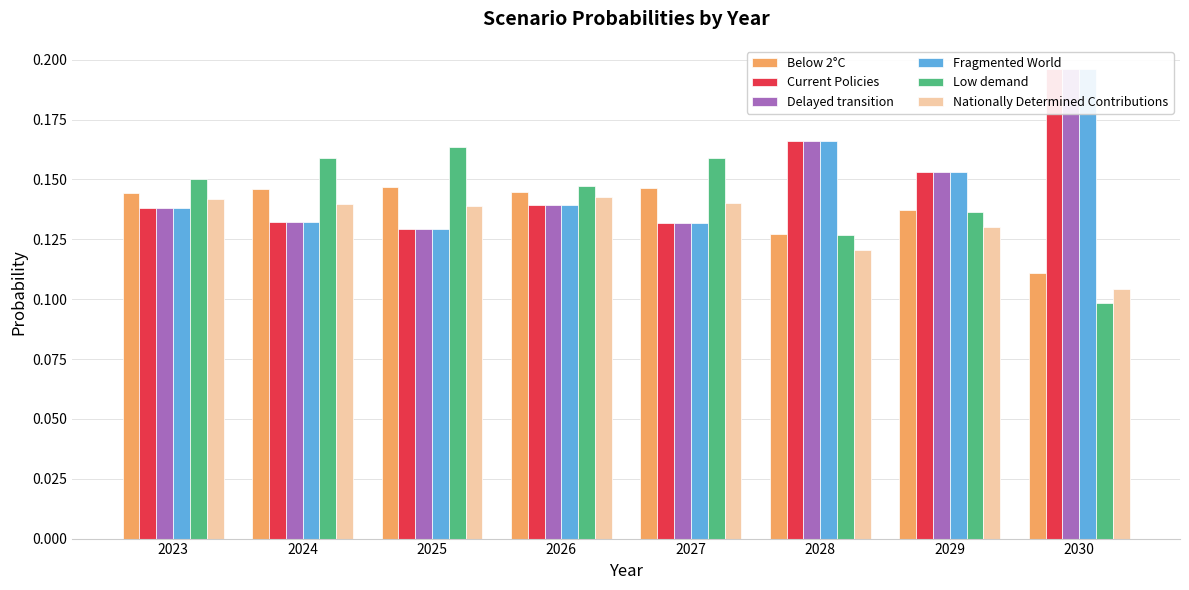

What is the total value across all series at 2023?

0.9